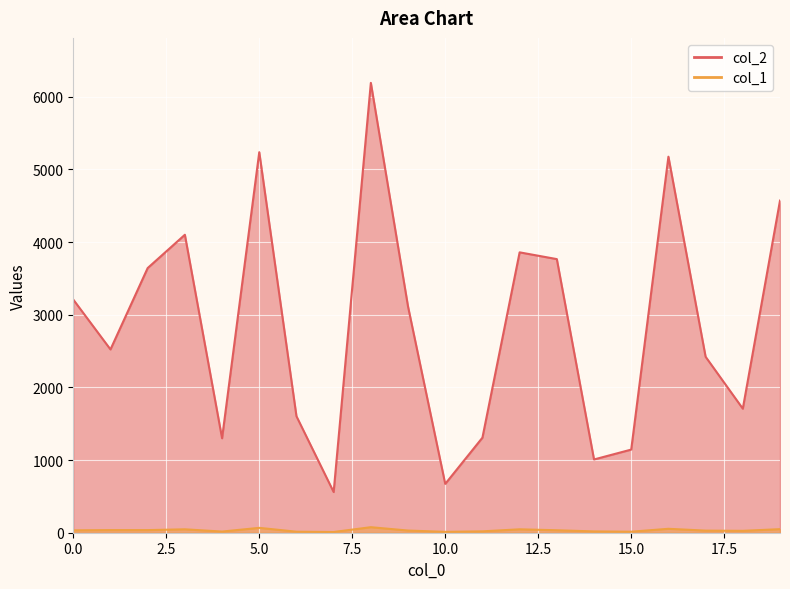

What is the sum of all col_1 values?

667